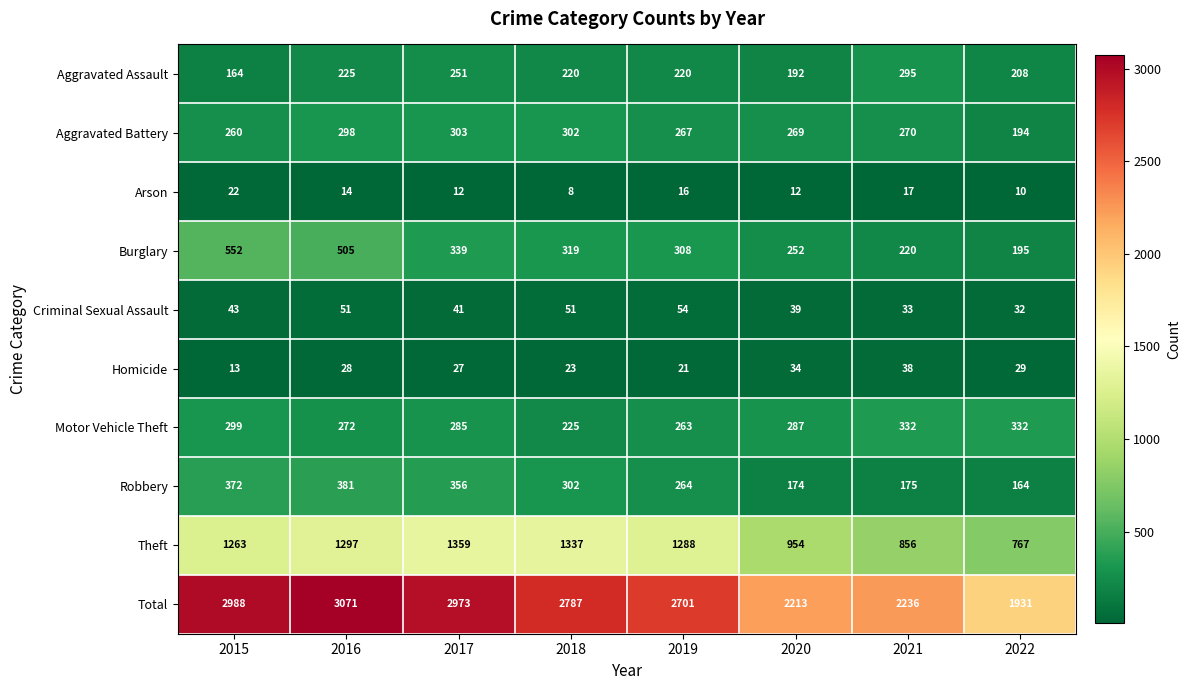

What is the difference between the maximum and second lowest values in the Aggravated Assault series?

103